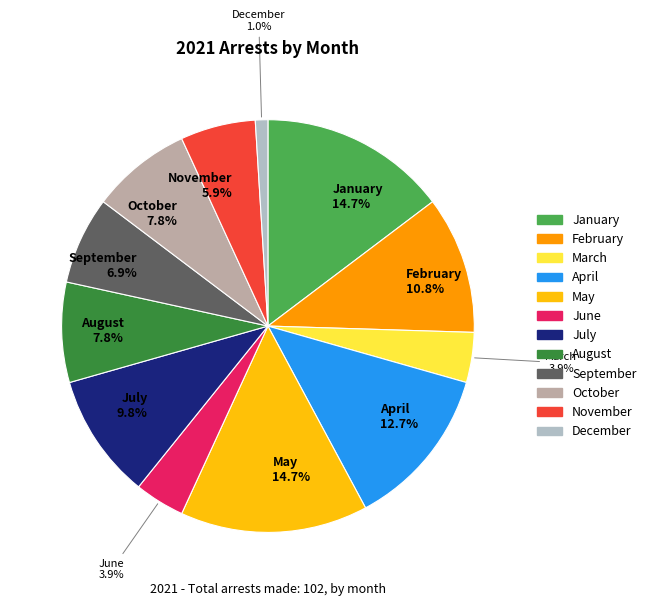

Does any single category account for the majority?

No